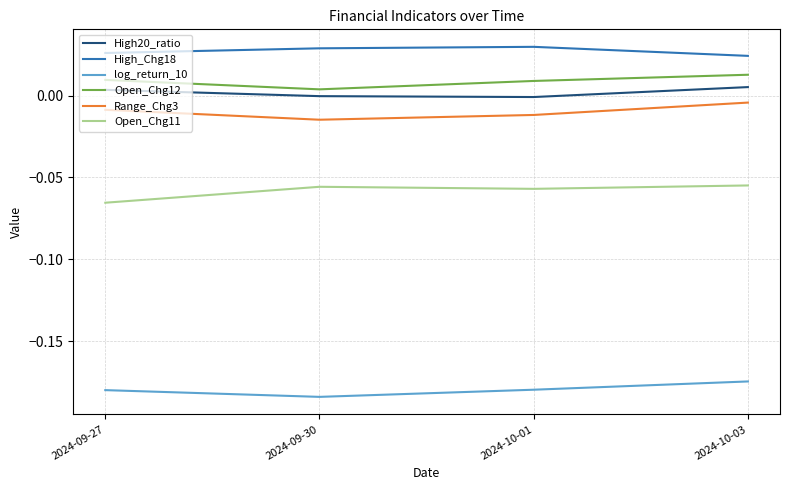

Is it true that High_Chg18 equals 0.0 at 2024-09-27?

True